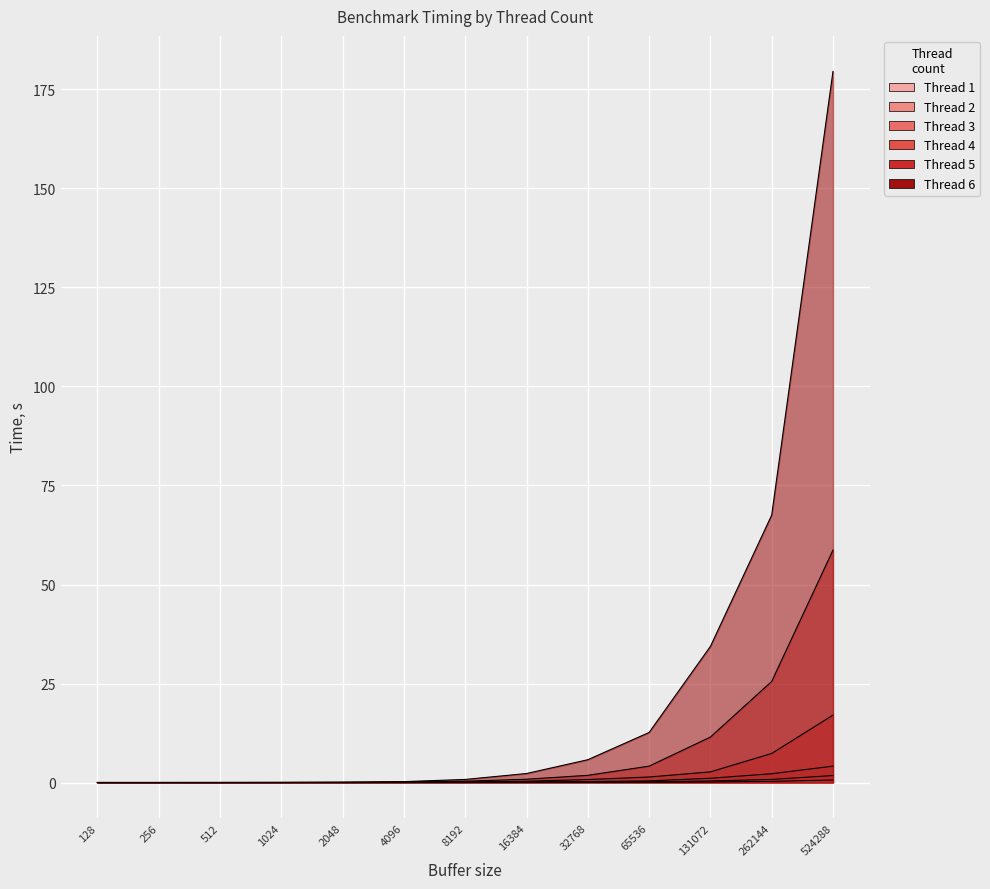

True or false: 4 has a value of 0.9 at 65536.

False